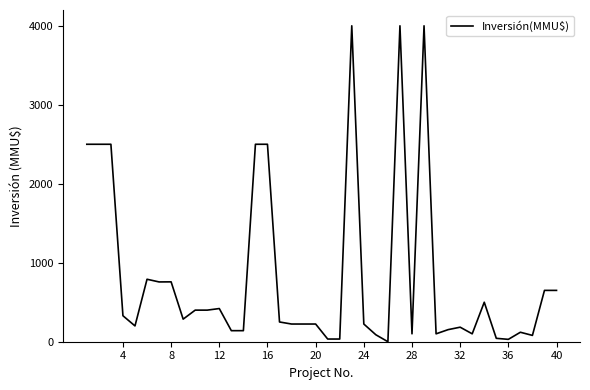

Does the chart have visible grid lines?

No